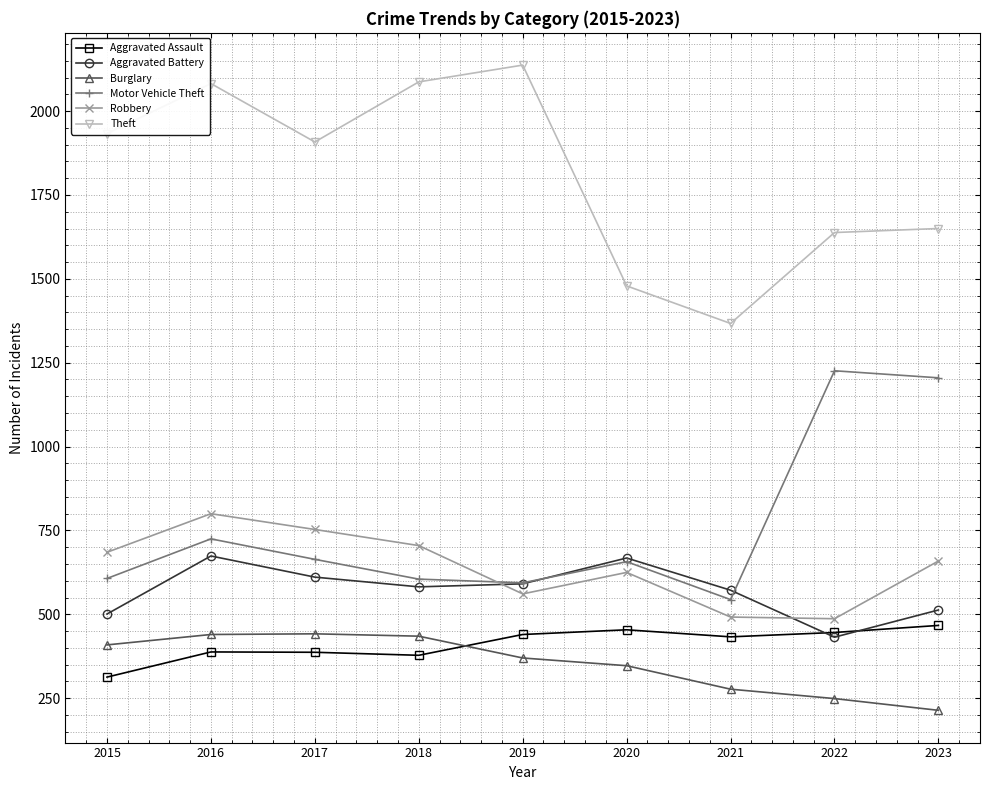

What is the difference between the second highest and second lowest values in the Aggravated Battery series?

167